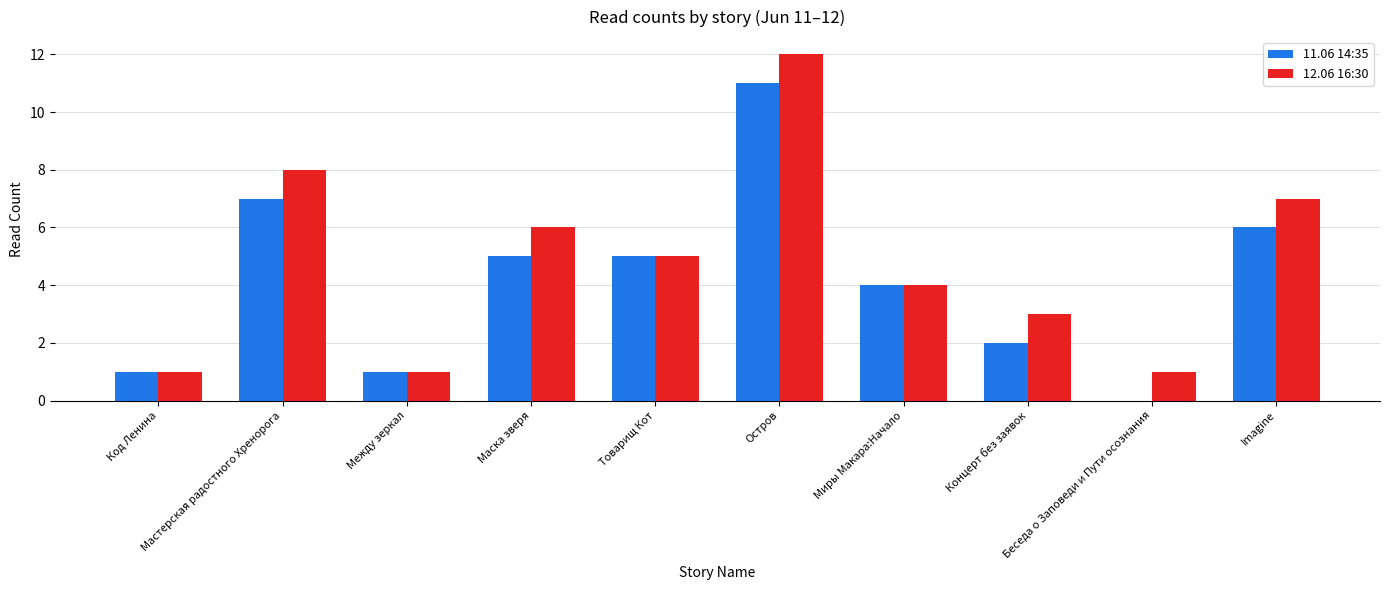

At which category is the sum across all series the highest?

Остров